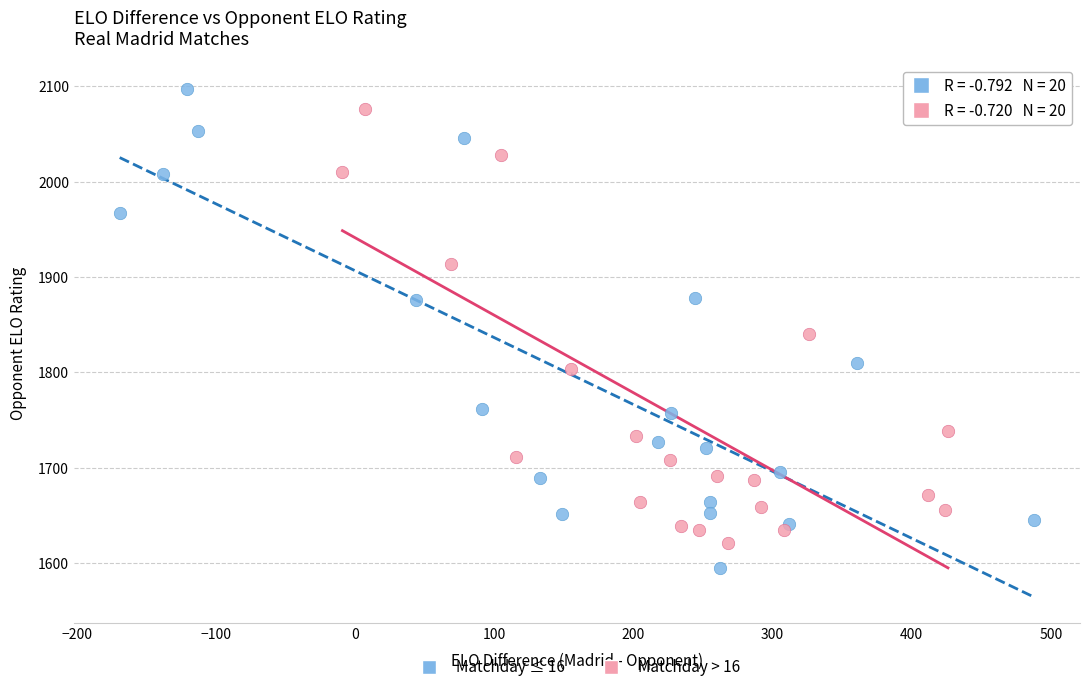

Which series contains the lowest Y value?

Matchday ≤ 16